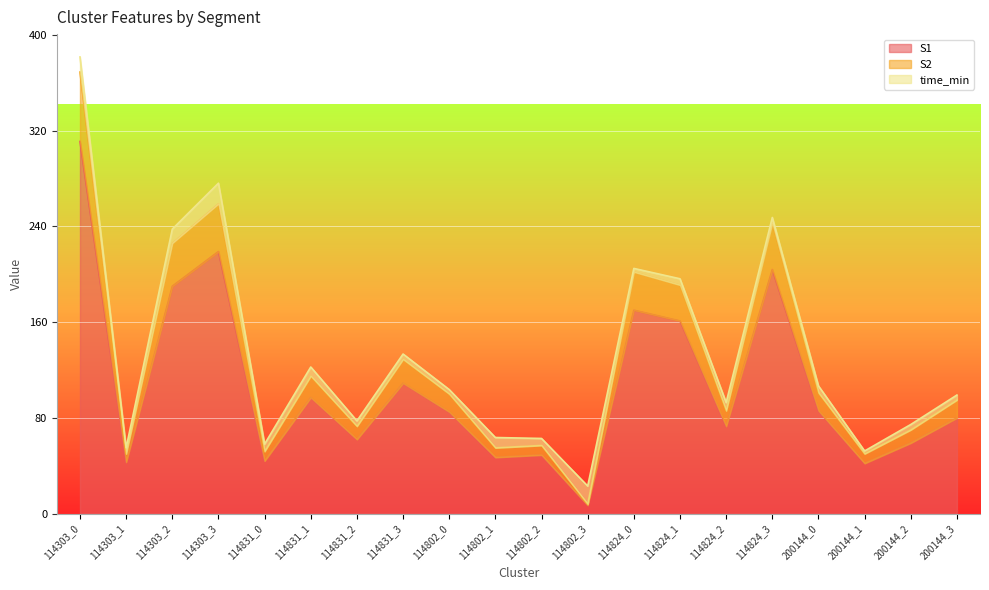

What is the difference between the maximum and second lowest values in the S1 series?

269.0